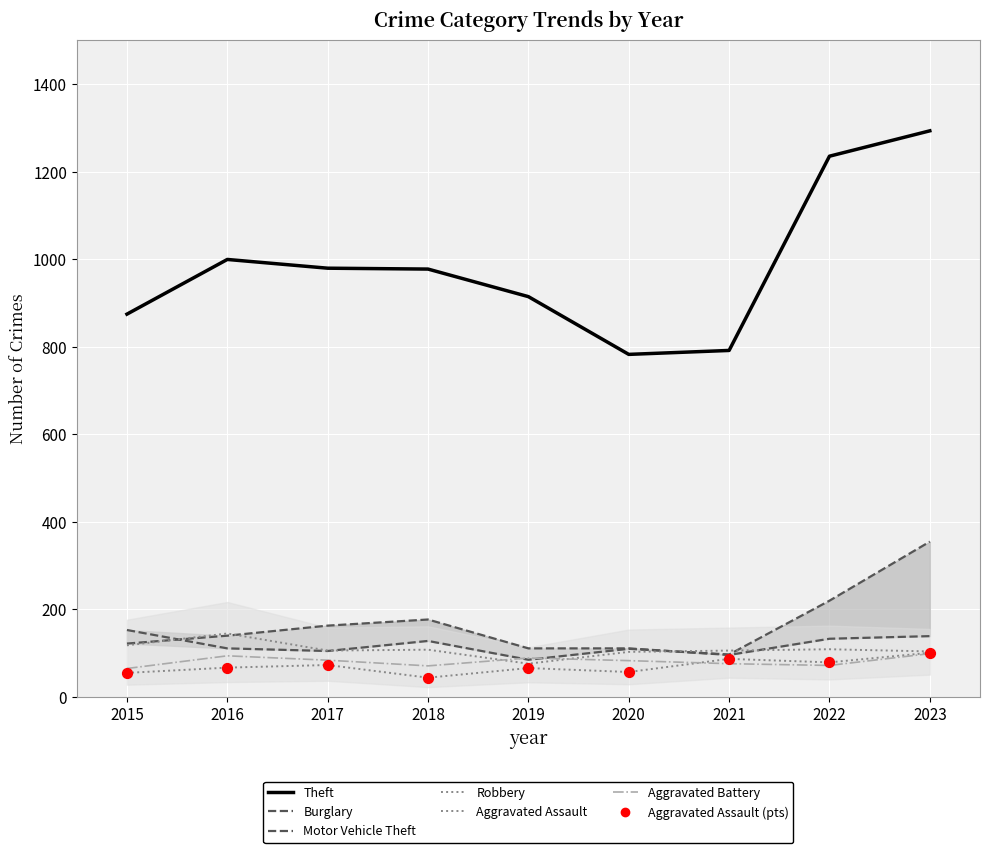

Which series reaches the maximum Y coordinate?

Theft